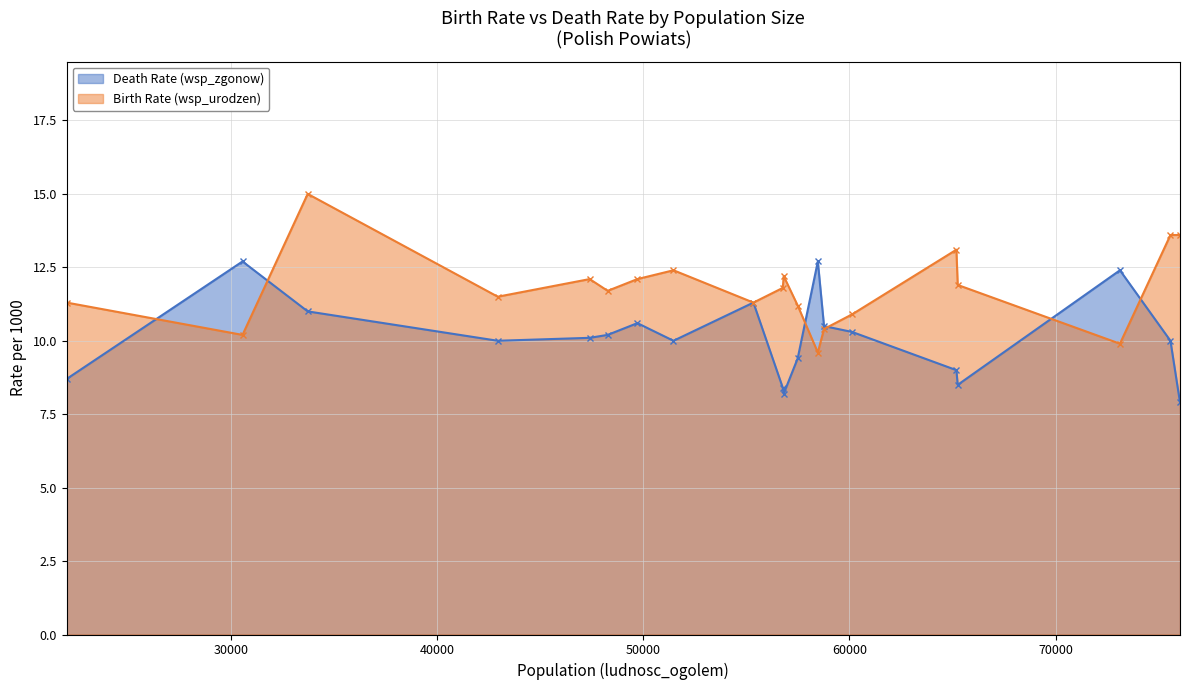

How many lines are shown in the chart?

2